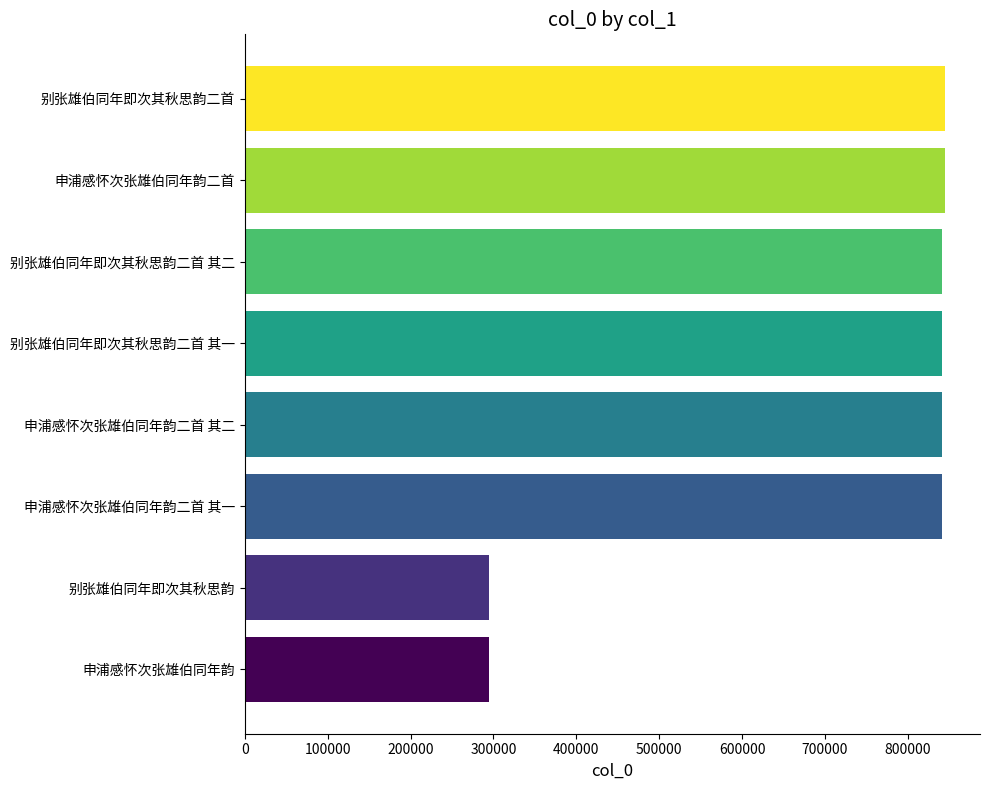

What is the smallest value displayed?

294290